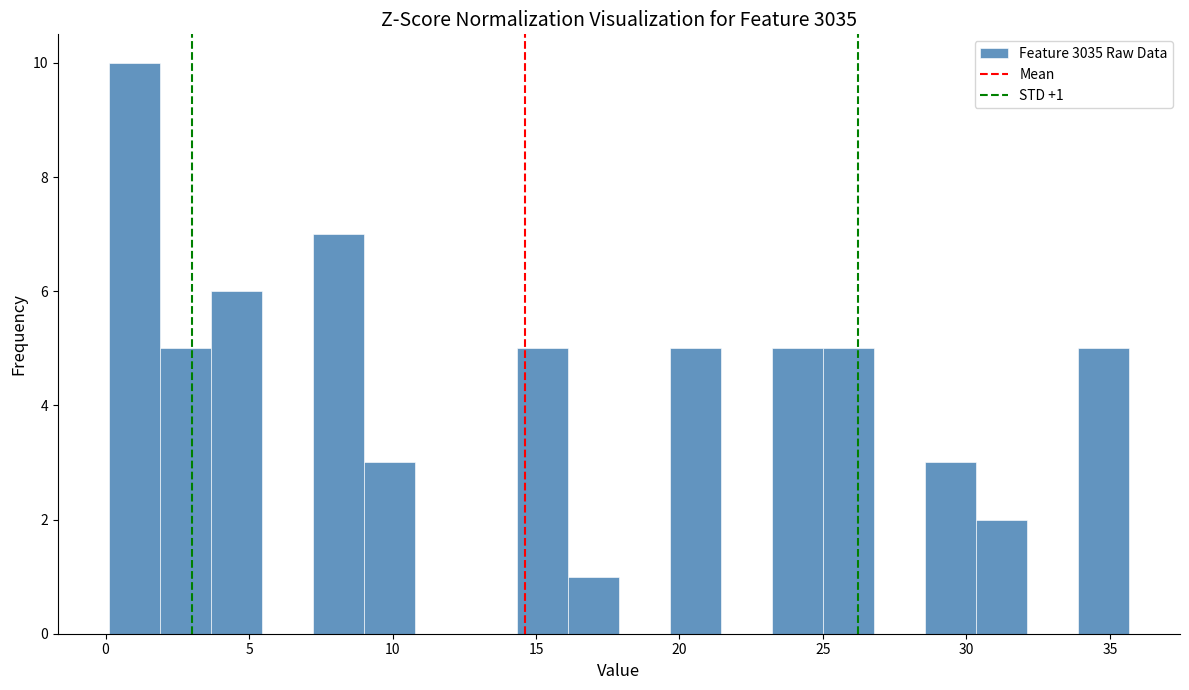

Read against the x-axis, roughly where is the centre of the tallest bar?

1.0